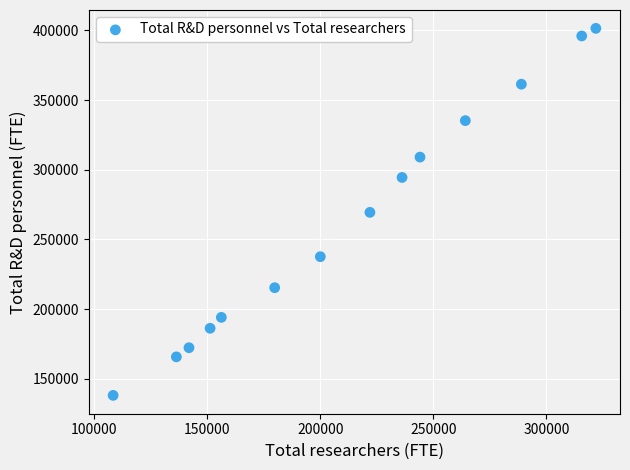

What is the range of Y values (max minus min)?

263366.7